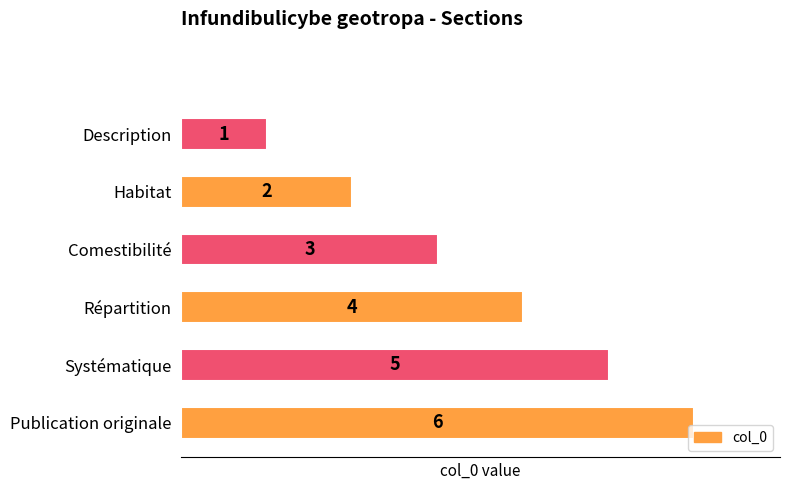

Are the bars horizontal?

Yes